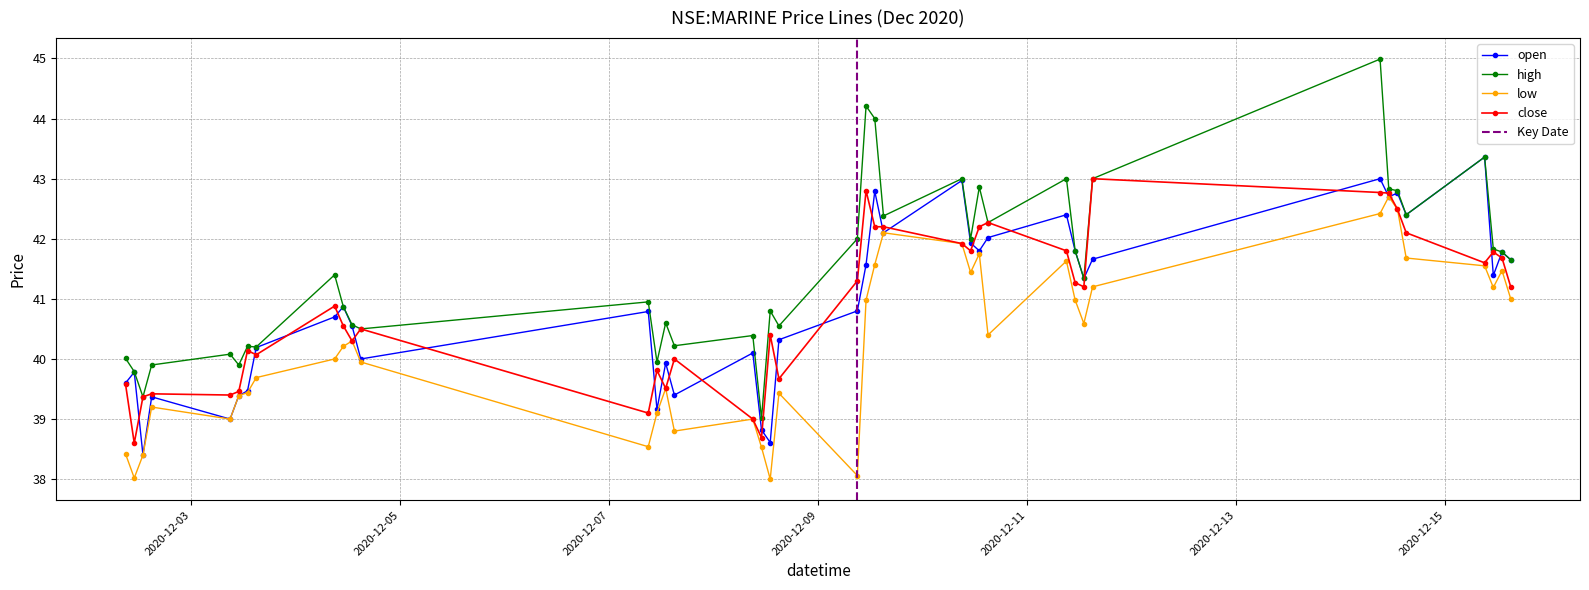

What is the spread (max minus min) of values at 2020-12-10 11:00:00?

0.6